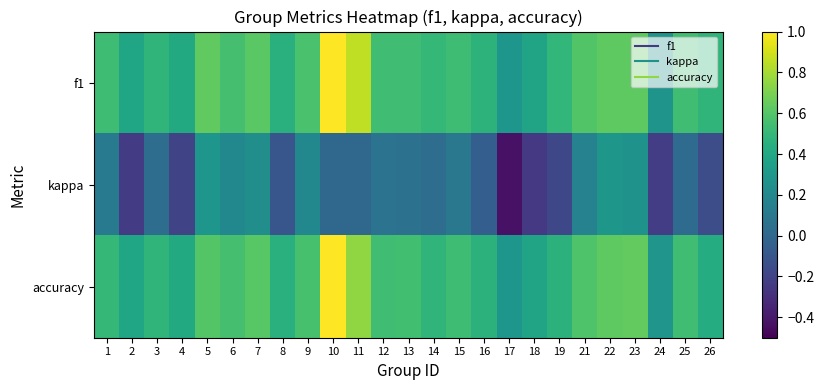

What is the spread (max minus min) of values at 23?

0.4